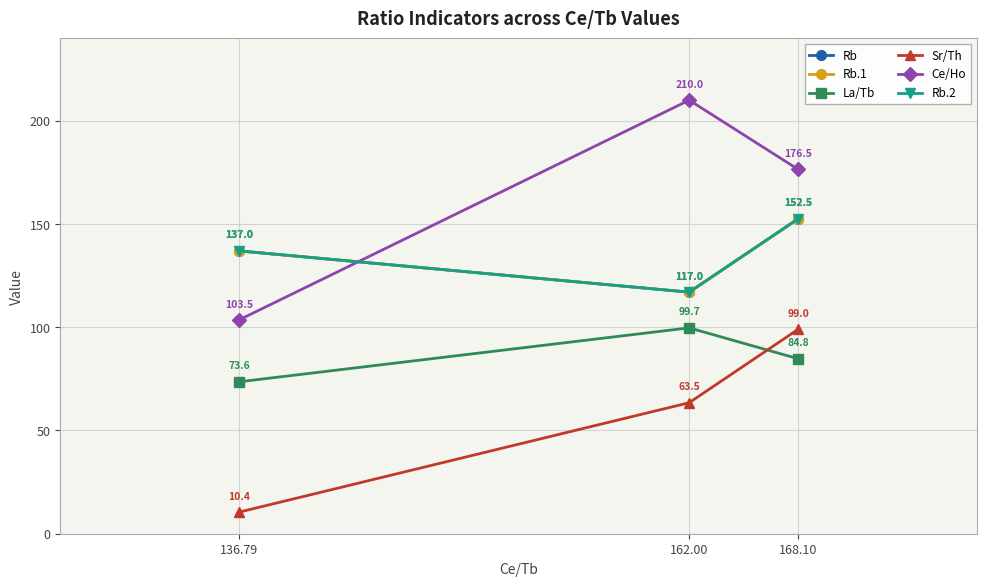

Rank the categories by Rb.1 value from highest to lowest.

168.10, 136.79, 162.00